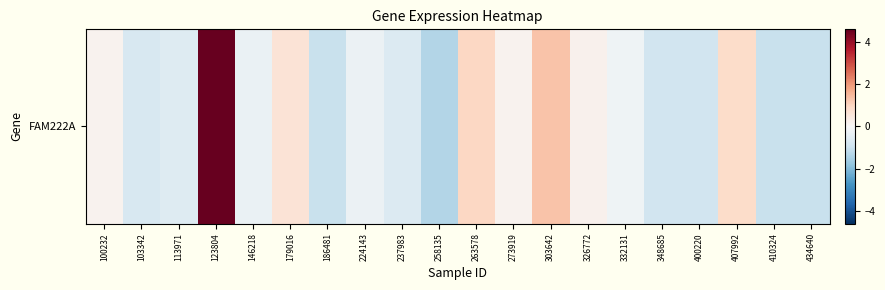

What is the smallest value displayed?

-1.3